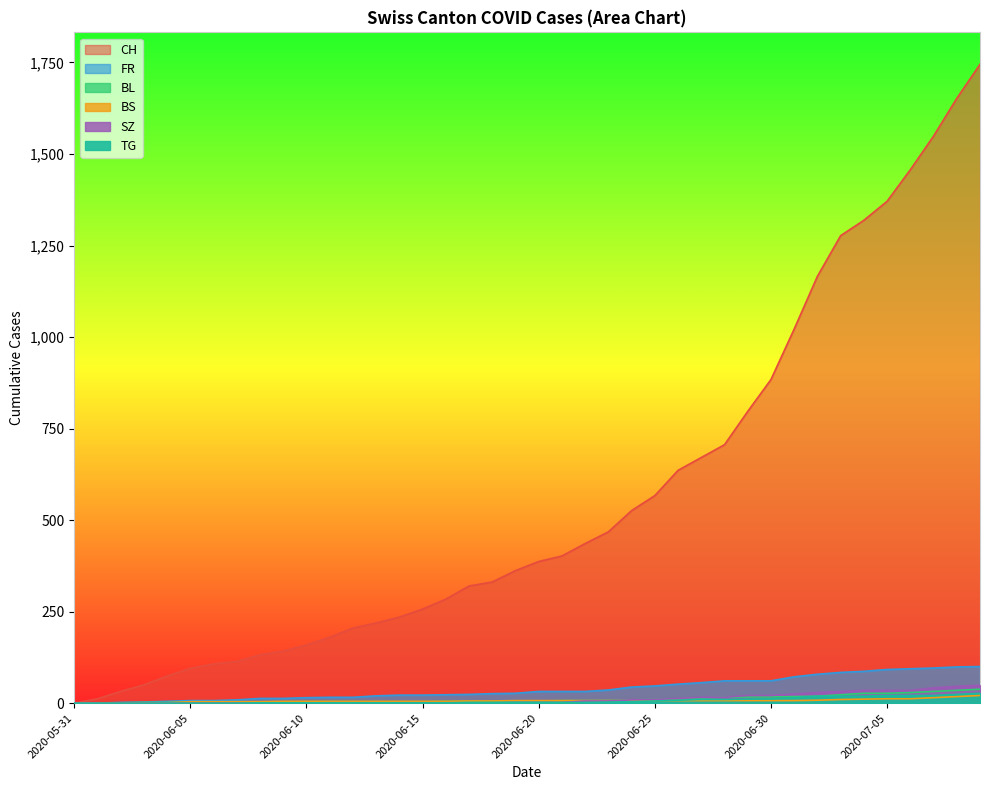

What is the difference between the CH values at 2020-07-06 and 2020-06-06?

1350